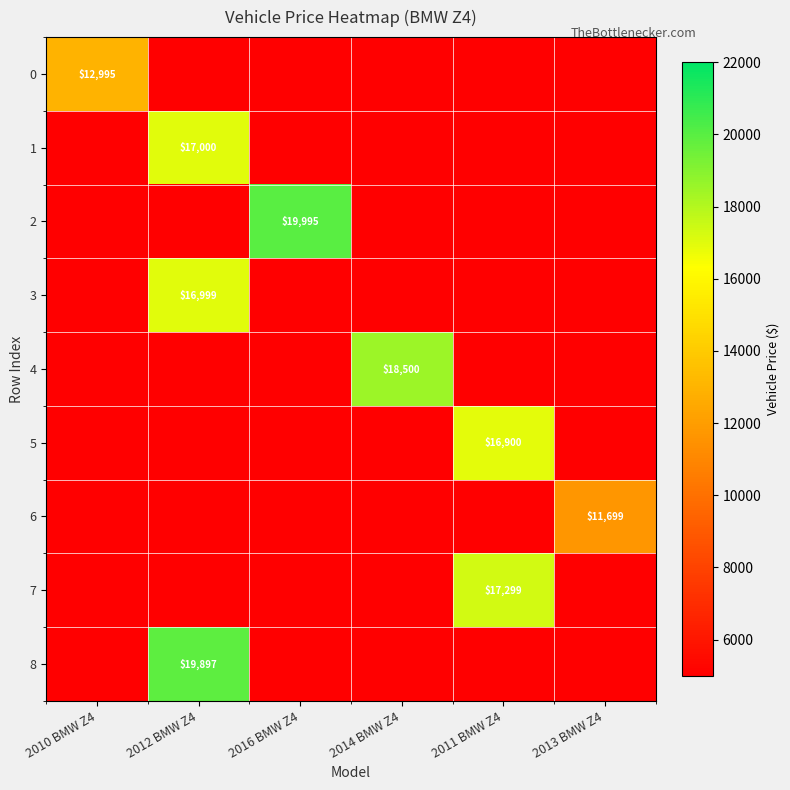

At which category is the sum across all series the highest?

2012 BMW Z4